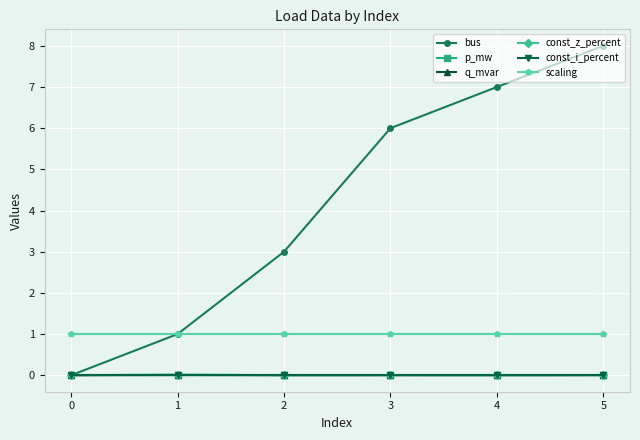

List the series in order of their peak value, highest first.

bus, scaling, p_mw, q_mvar, const_z_percent, const_i_percent